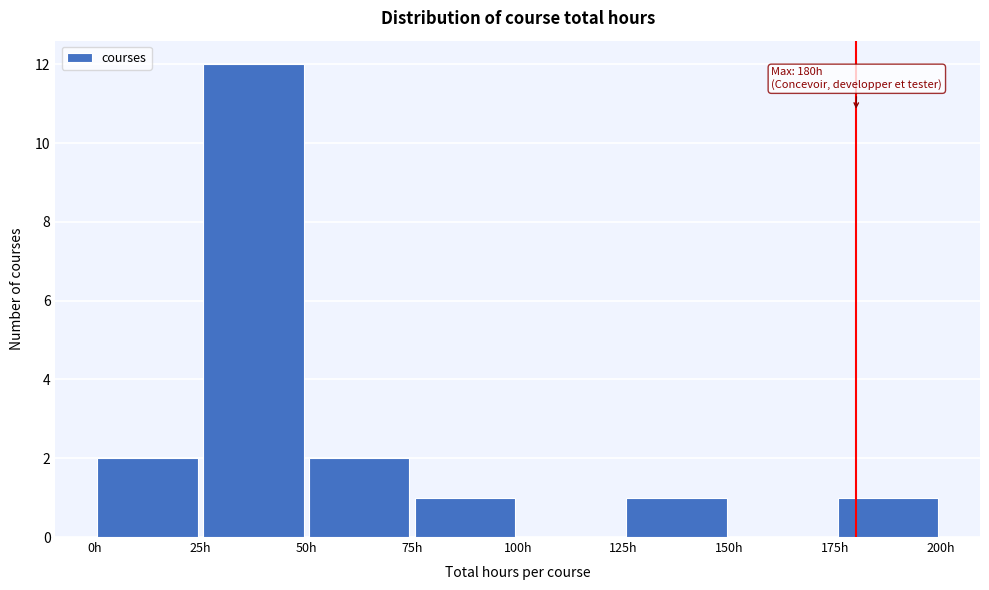

Over which range of the x-axis is the bar tallest?

25 to 50